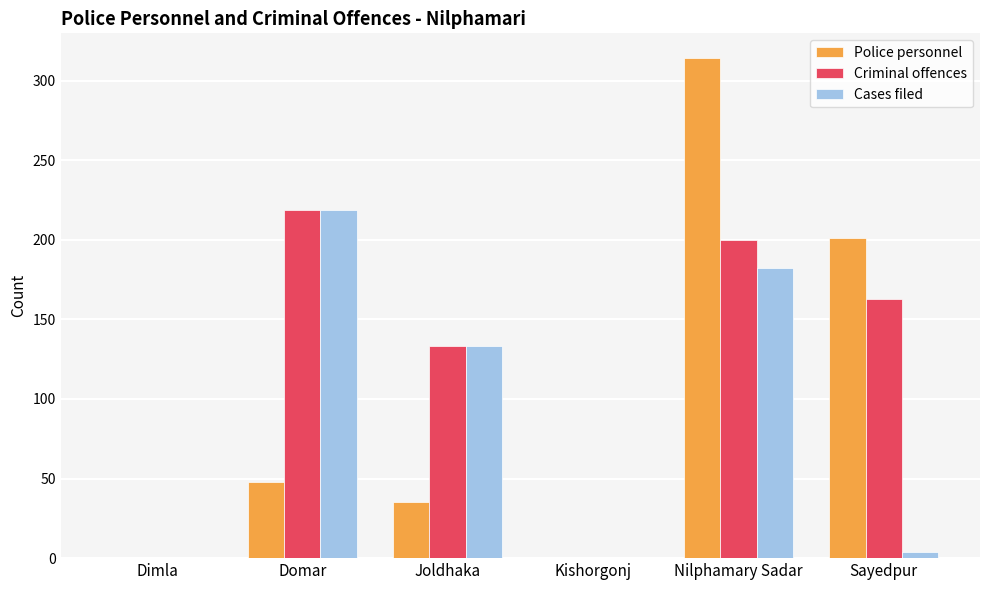

What is the highest value of the Cases filed series?

219